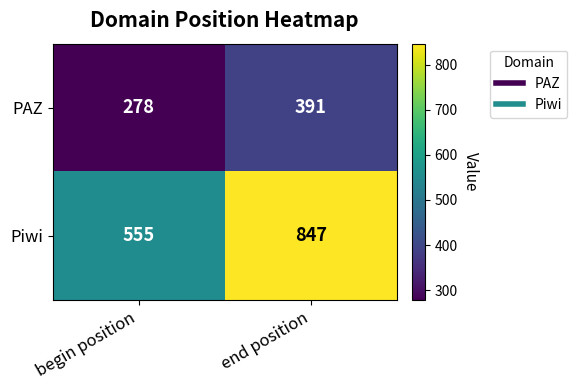

At which category is the sum across all series the highest?

end position